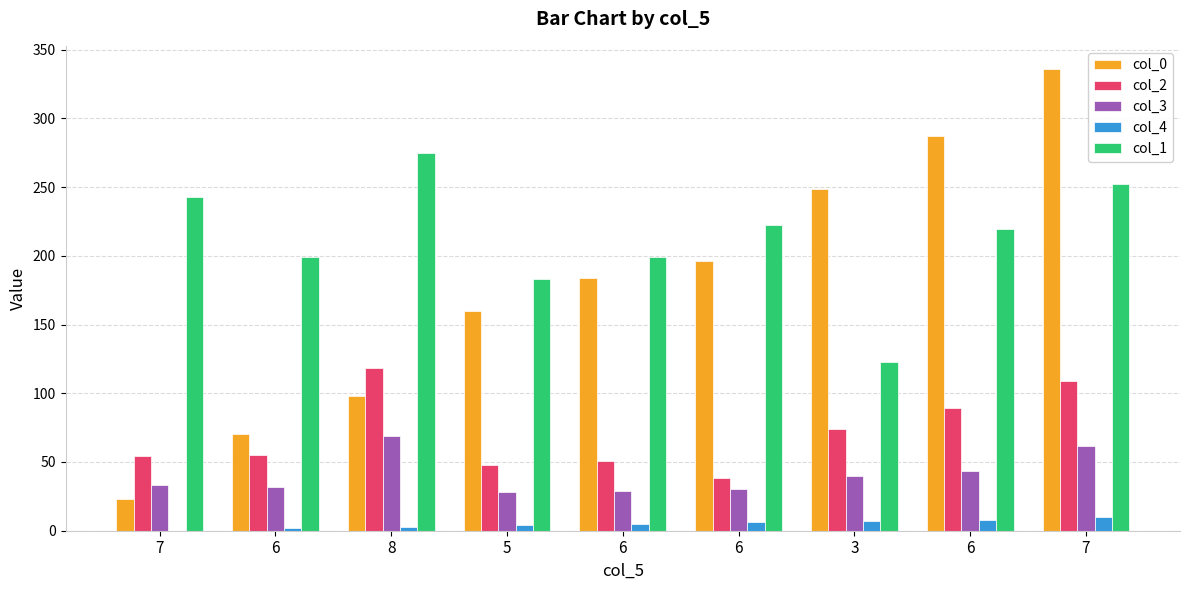

Which label corresponds to the smallest value in the chart?

7